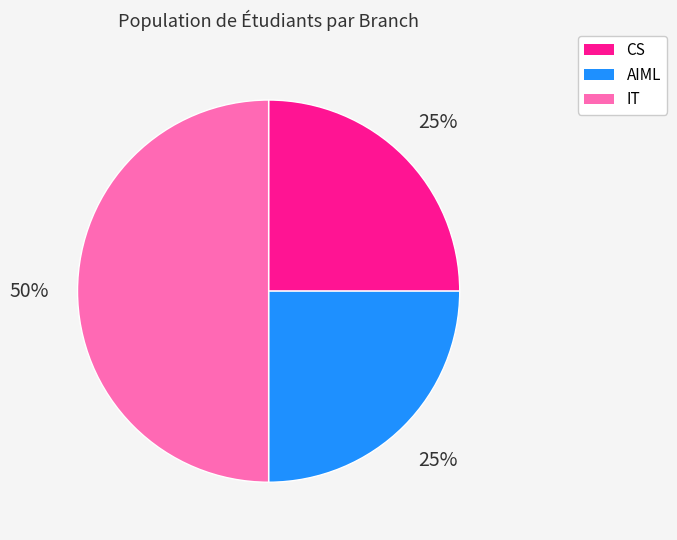

To the nearest percent, what is the difference between the largest and smallest slice percentages?

25%